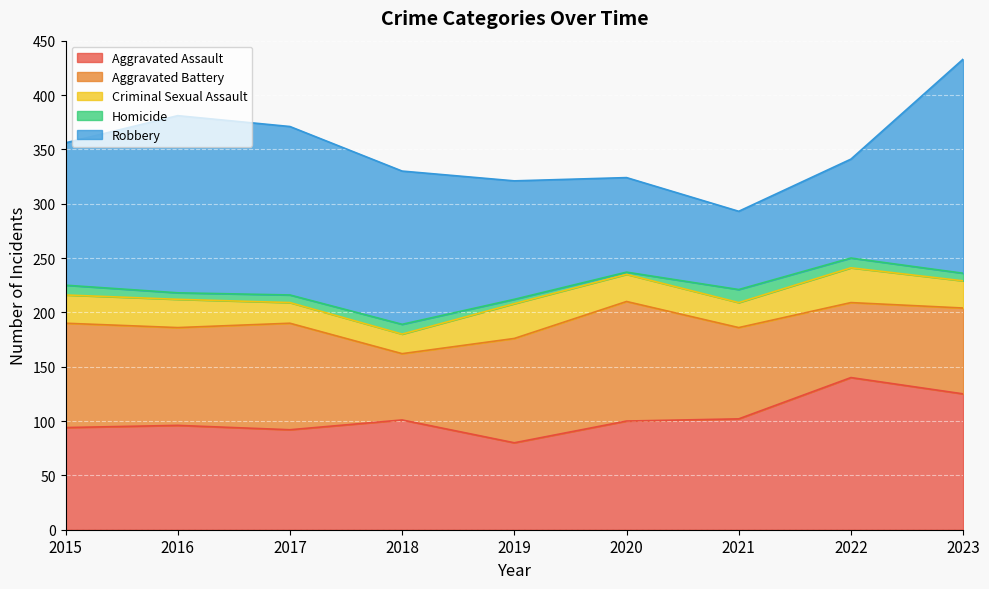

True or false: Robbery and Aggravated Assault intersect in this chart.

True